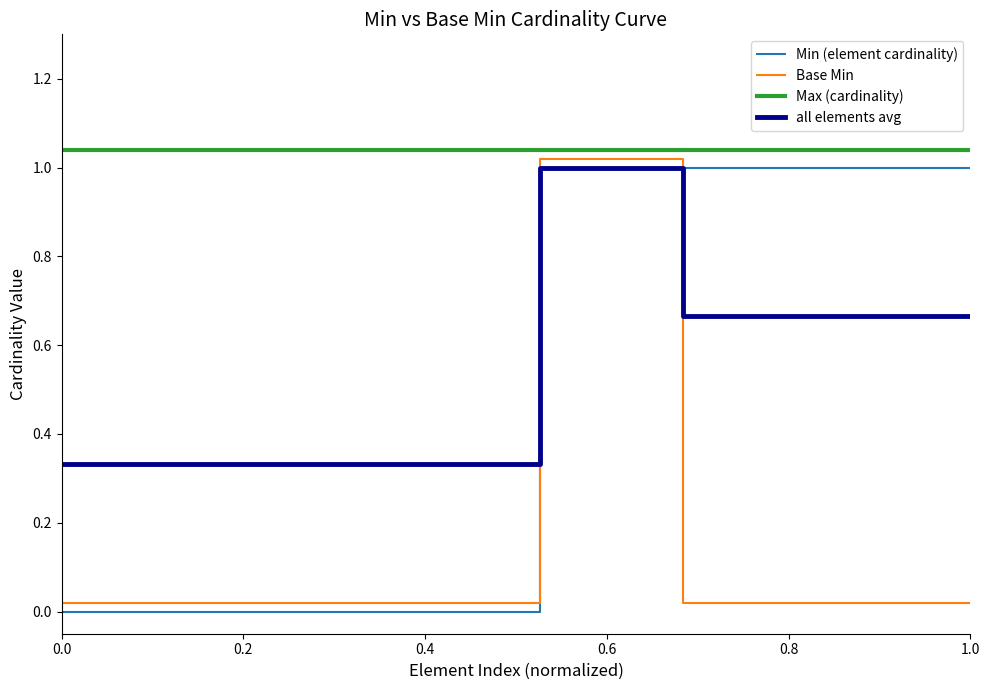

Which series has the largest total across all categories?

Max (cardinality)